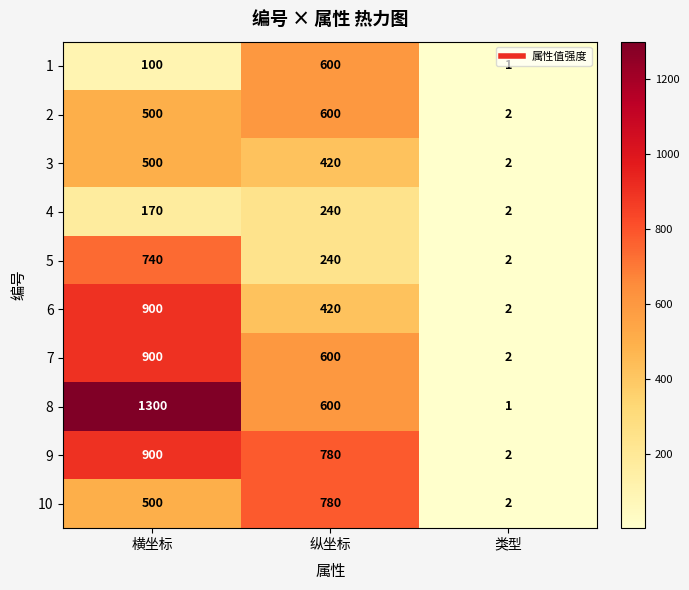

At which label does 4 reach its minimum?

类型